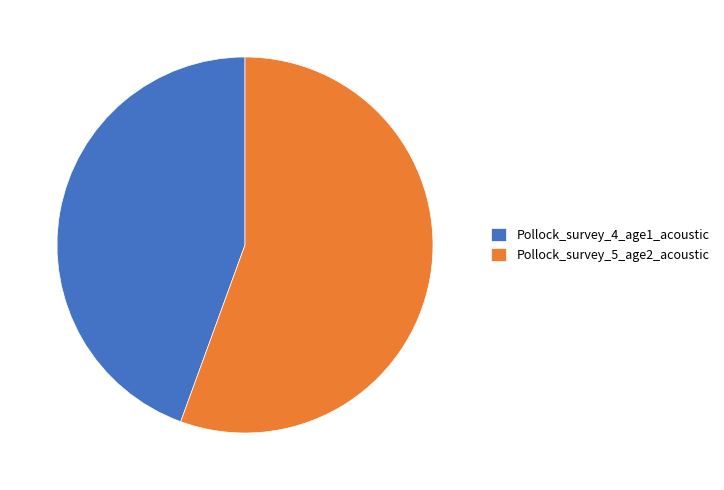

Is the sum of Pollock_survey_4_age1_acoustic and Pollock_survey_5_age2_acoustic greater than half?

Yes